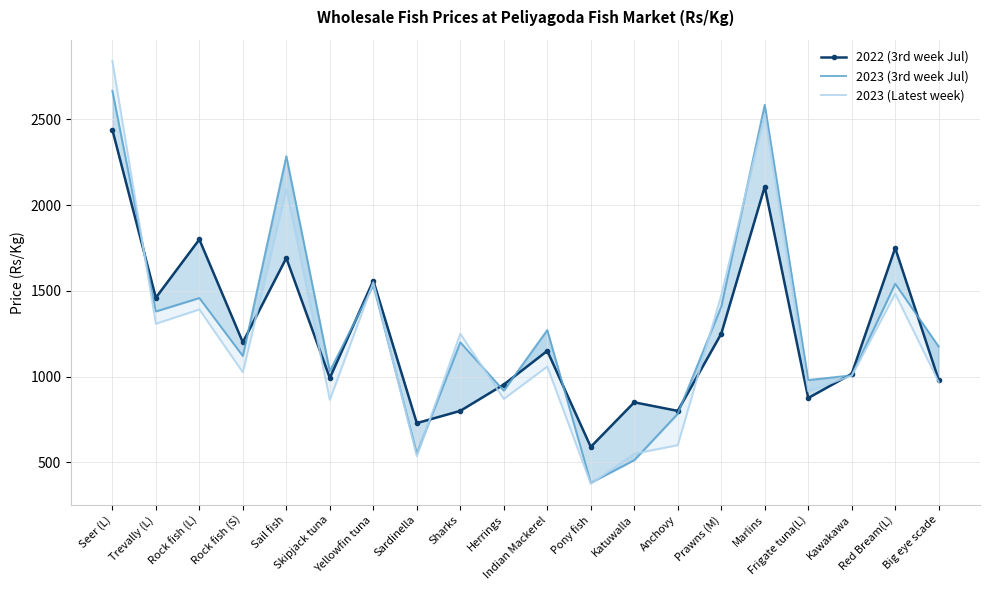

How many intersections are there between 2023 (3rd week Jul) and 2022 (3rd week Jul)?

10